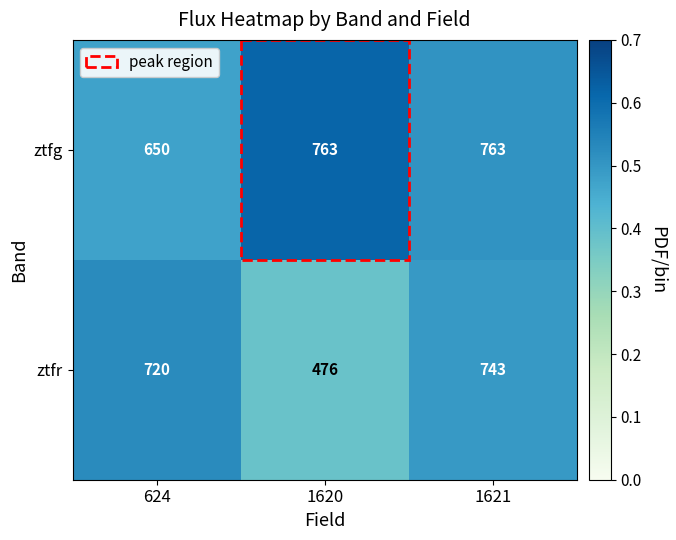

The ztfr series shows 476 at 1620. True or false?

True